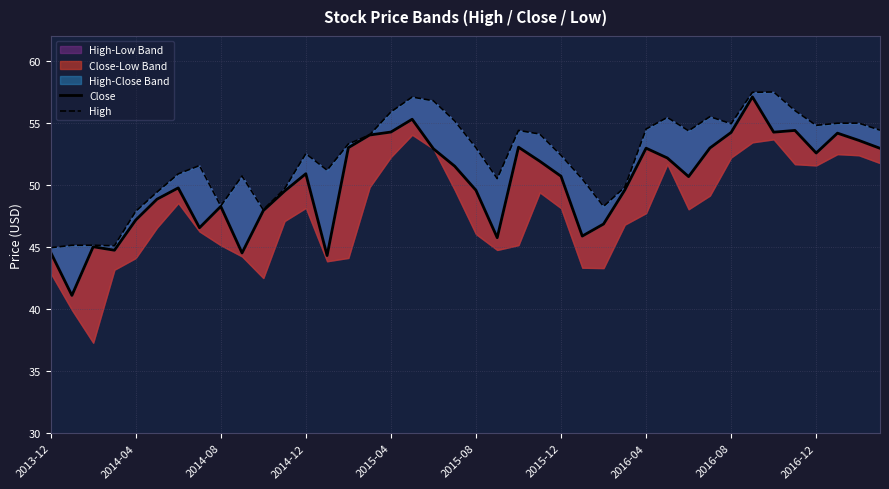

What is the average value of the Close series?

50.2